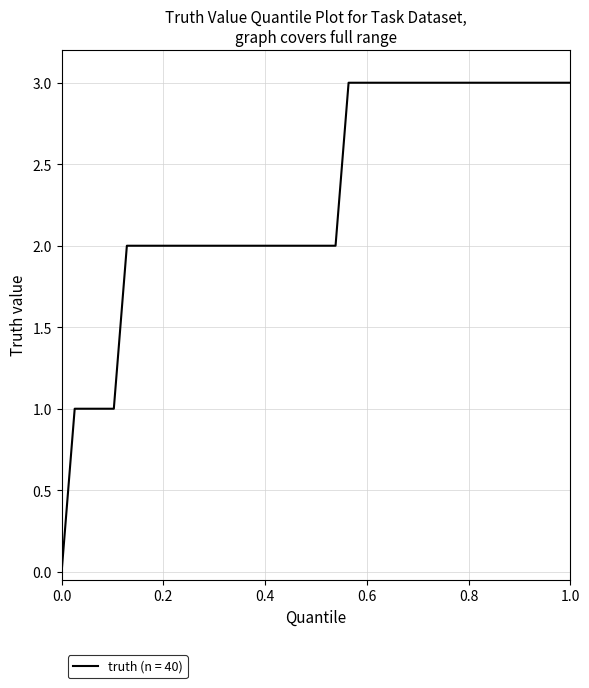

What is the difference between the maximum and minimum values?

3